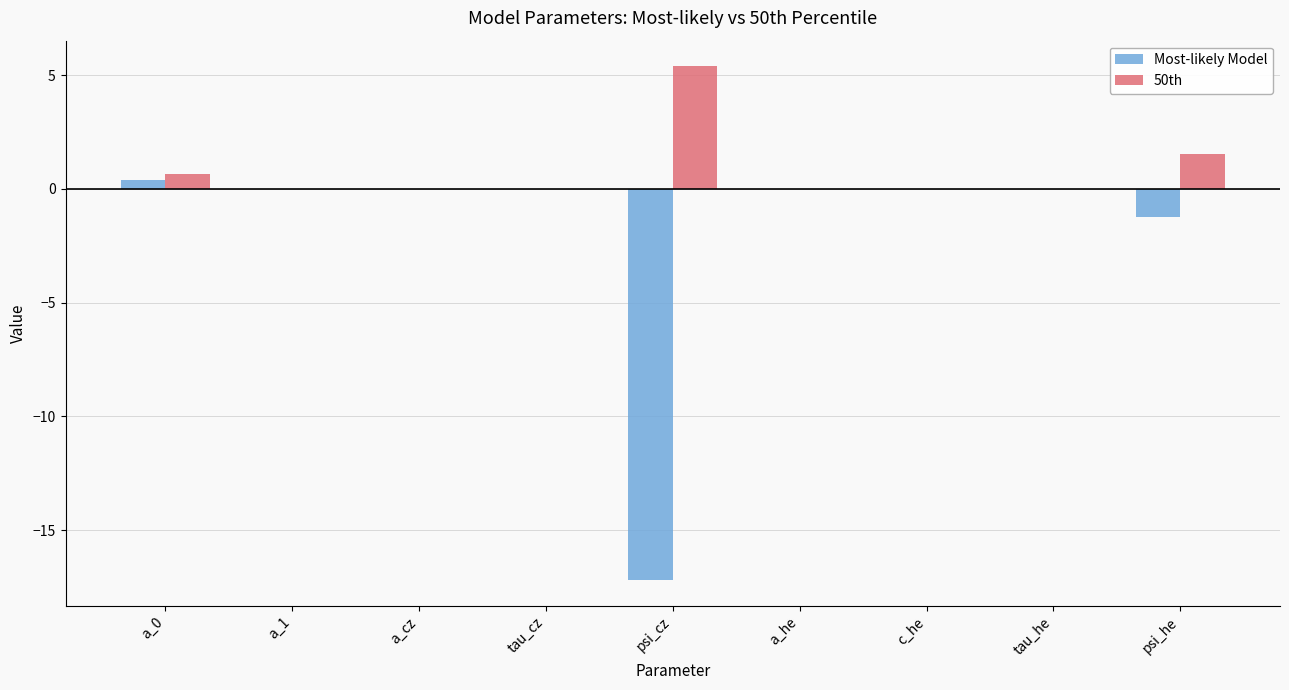

Where is 50th nearest to the value 2?

psi_he